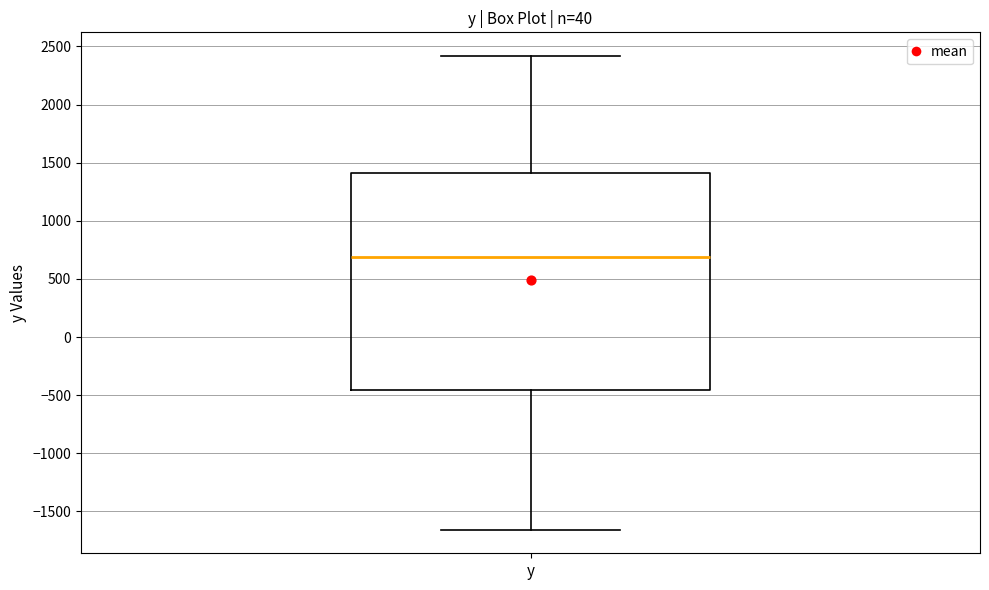

Where is the upper edge of the box for y on the y-axis? The values are not printed on the chart, so give them approximately, as read against the axis.

1400